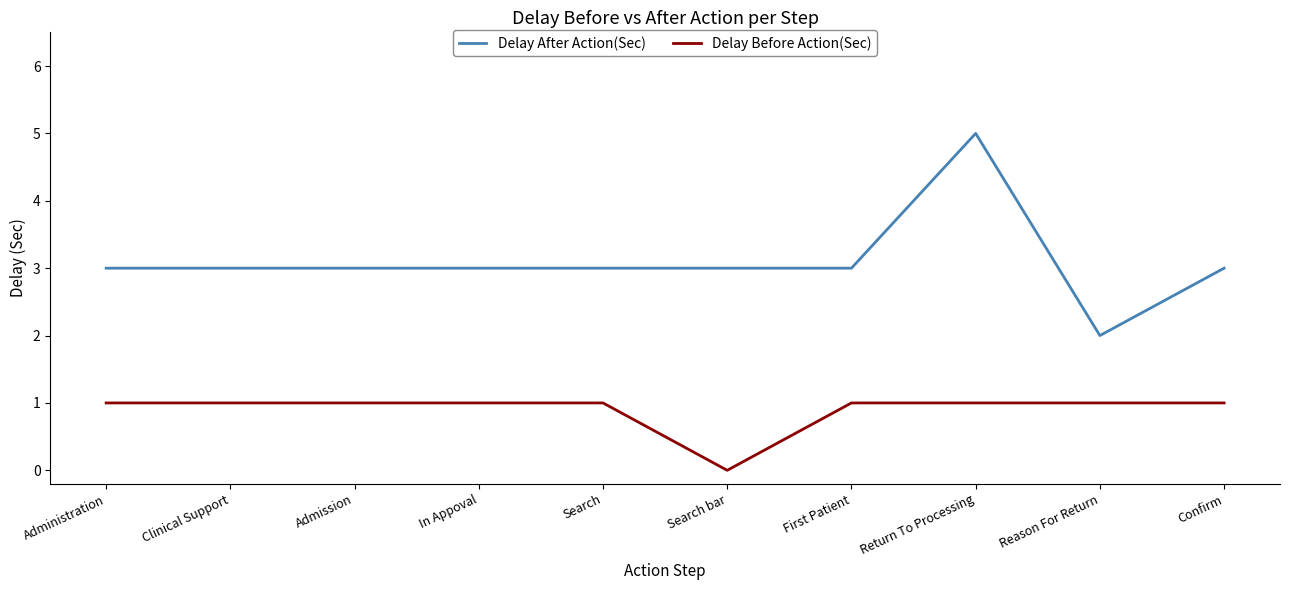

What is the spread (max minus min) of values at In Appoval?

2